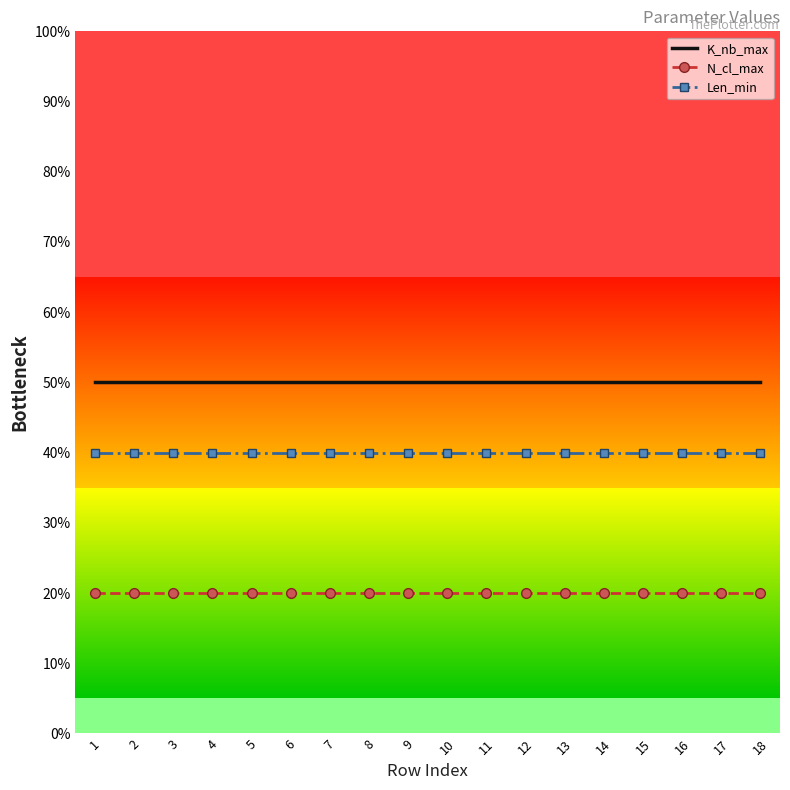

Rank the series at 14 from highest to lowest value.

K_nb_max, Len_min, N_cl_max